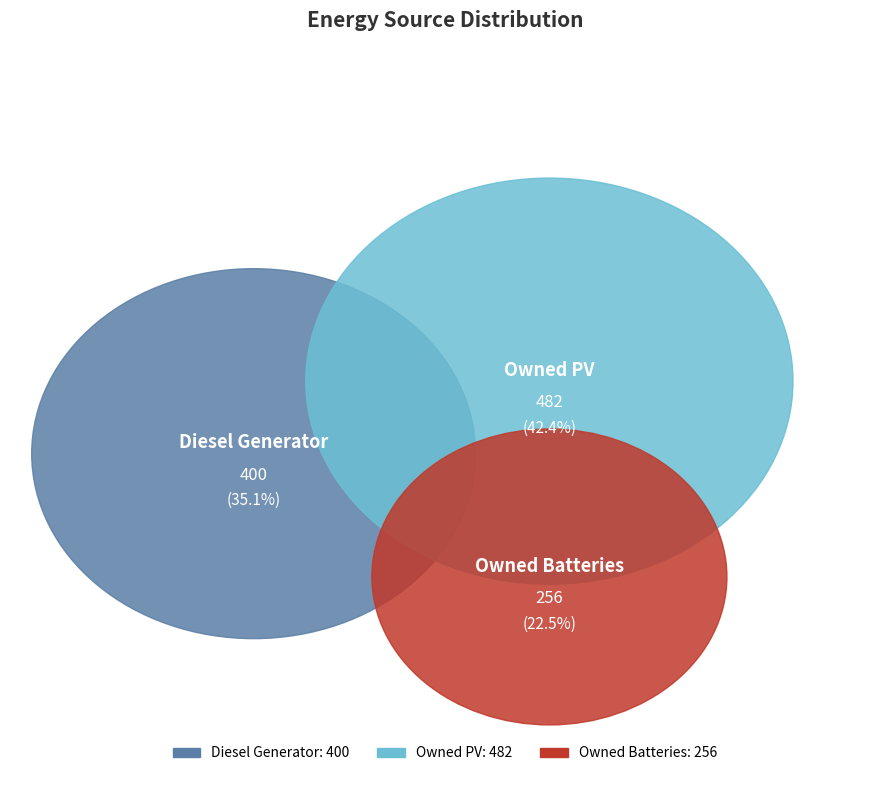

To the nearest percent, what is the combined percentage of Diesel Generator and Owned Batteries?

58%